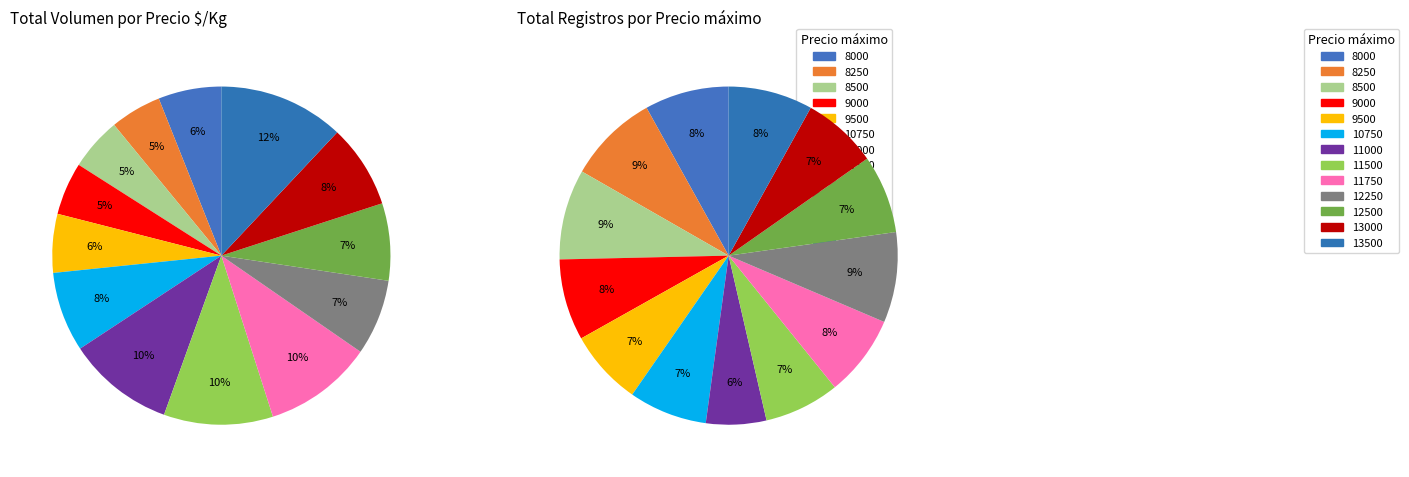

Which category has the smallest portion of the pie?

11000